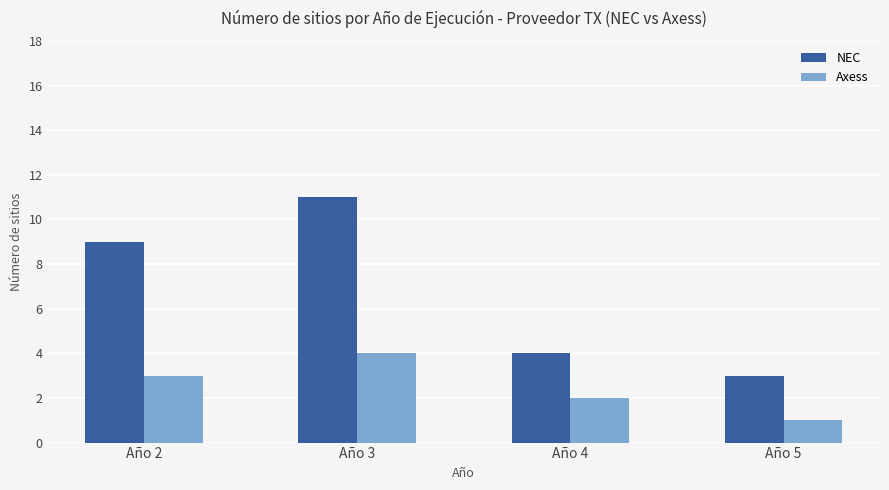

What value does the Axess series have at Año 4?

2